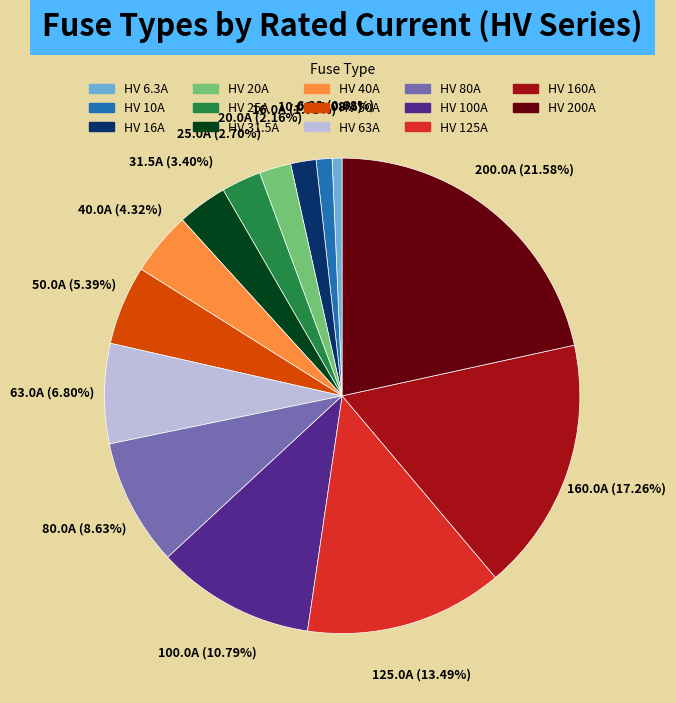

Count the number of slices in the pie.

14